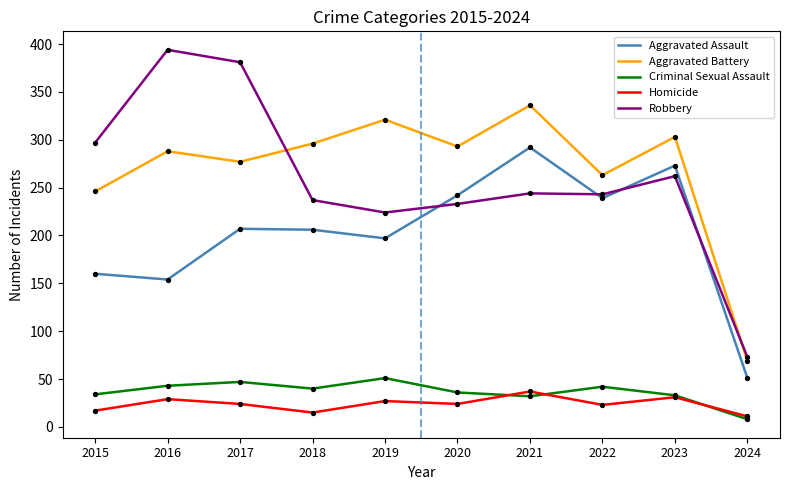

Between 2019 and 2021, which series saw the biggest shift?

Aggravated Assault